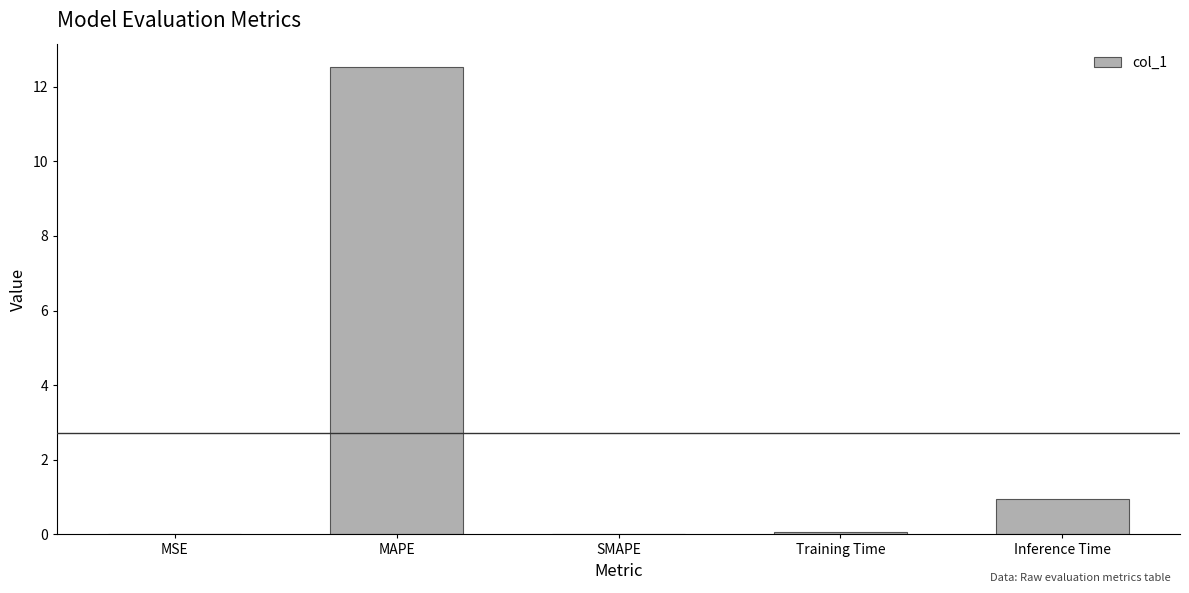

What is the average value?

2.7